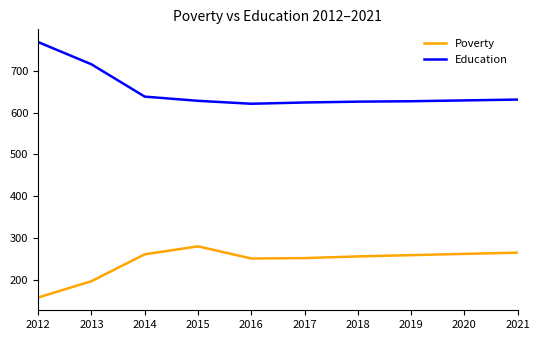

Which label corresponds to the largest value in the chart?

2012